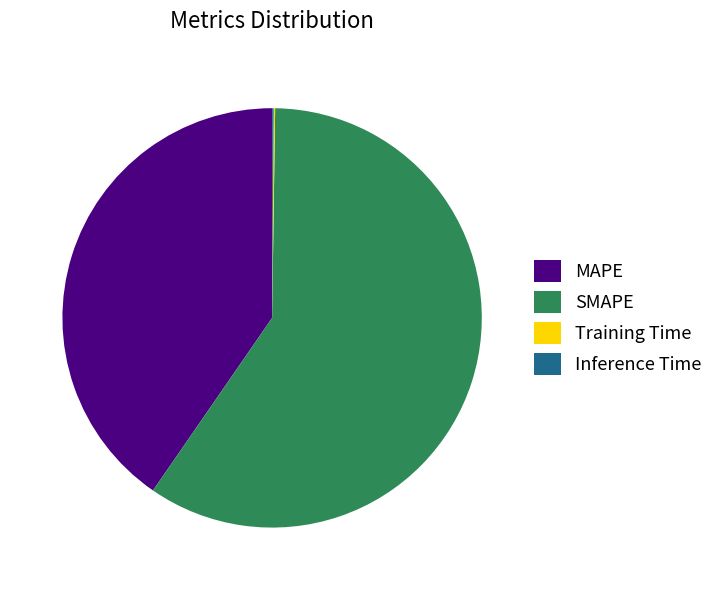

True or false: MAPE accounts for 40% of the total.

True